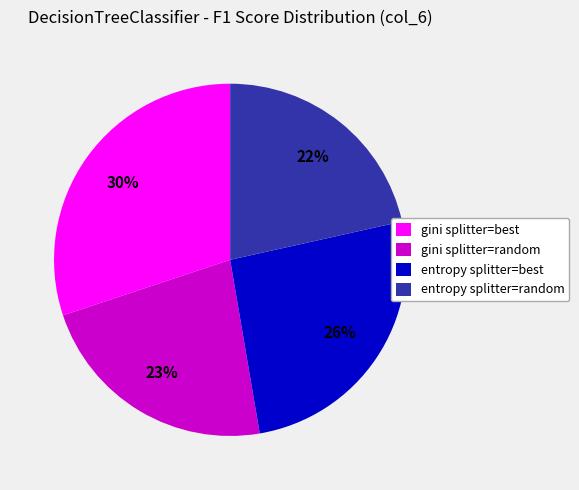

Which has a higher value, entropy splitter=best or entropy splitter=random?

entropy splitter=best